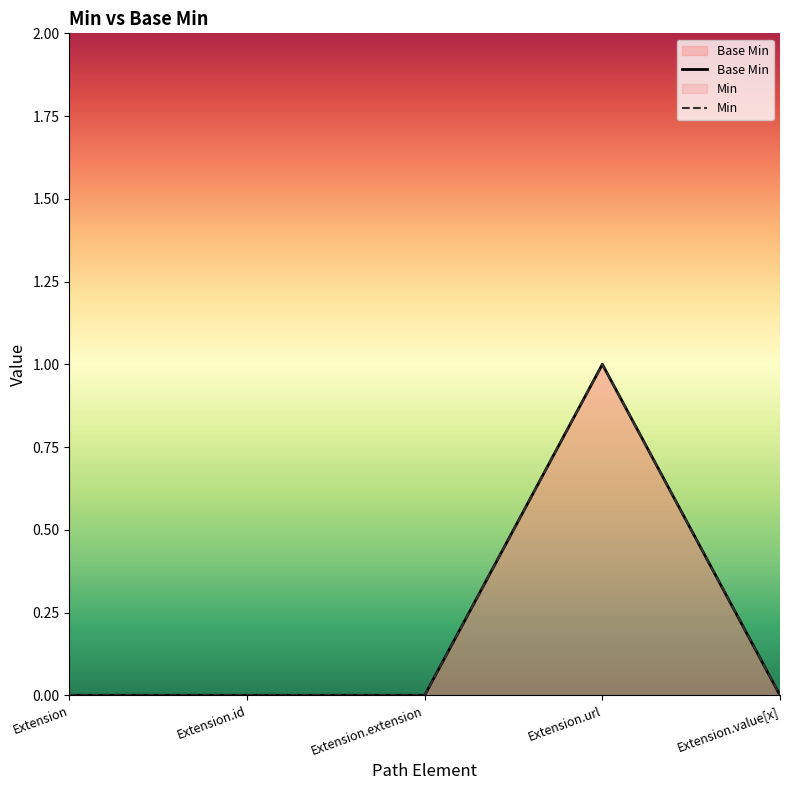

At which category does the chart reach its peak across all series?

Extension.url